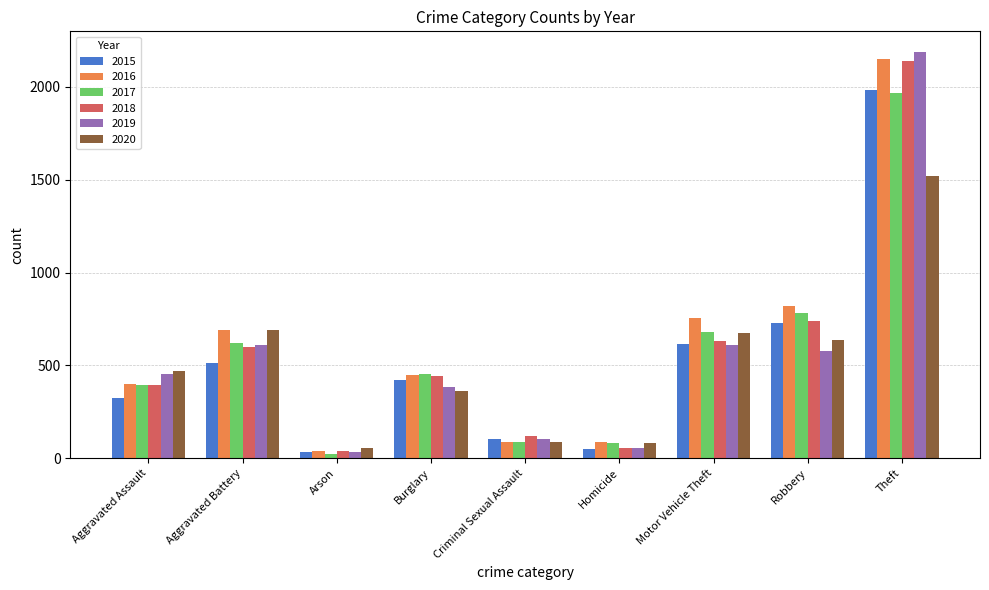

At which label does 2018 reach its peak?

Theft